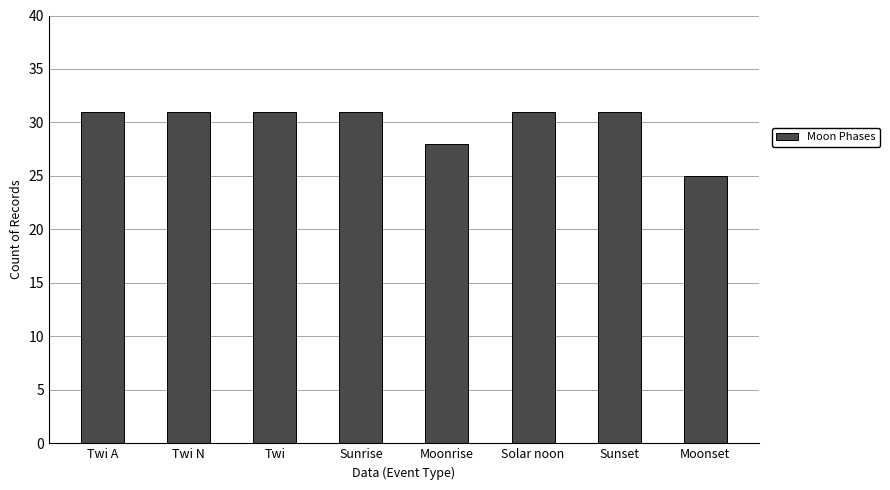

Read the value at Twi A.

31